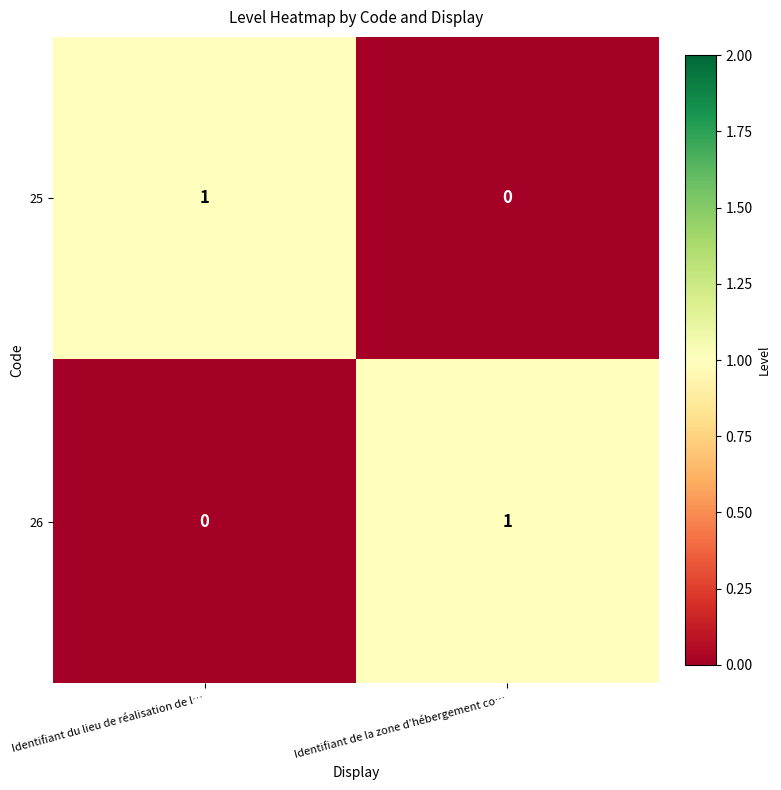

Is the value of 25 at Identifiant du lieu de réalisation de l… greater than the value of 26 at Identifiant du lieu de réalisation de l…?

Yes